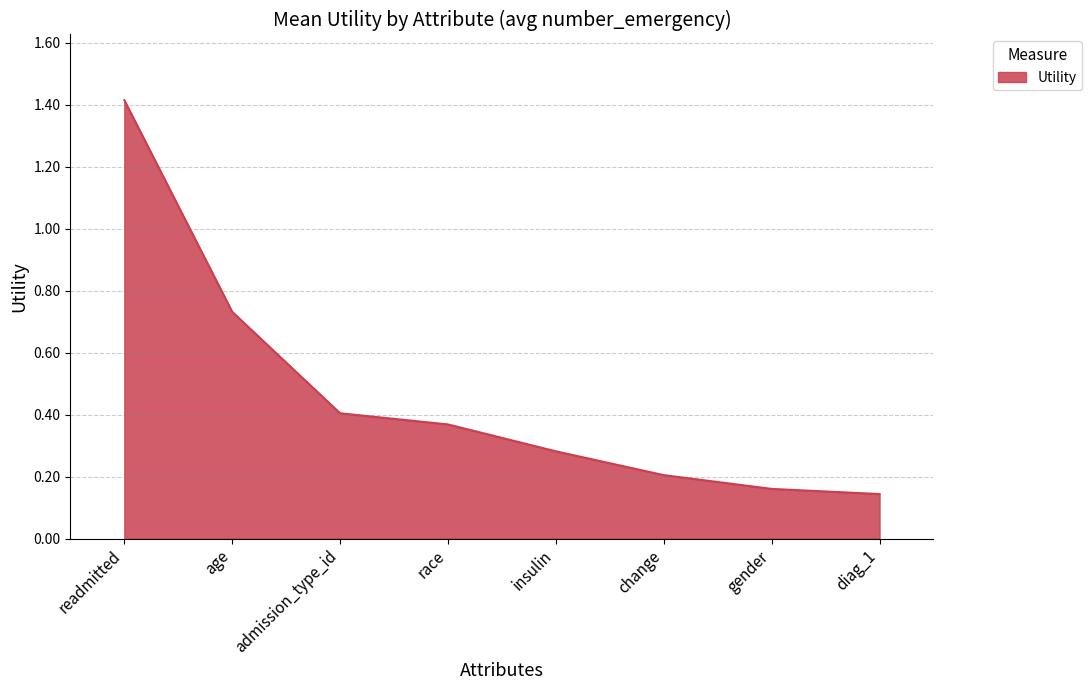

How many lines are shown in the chart?

1